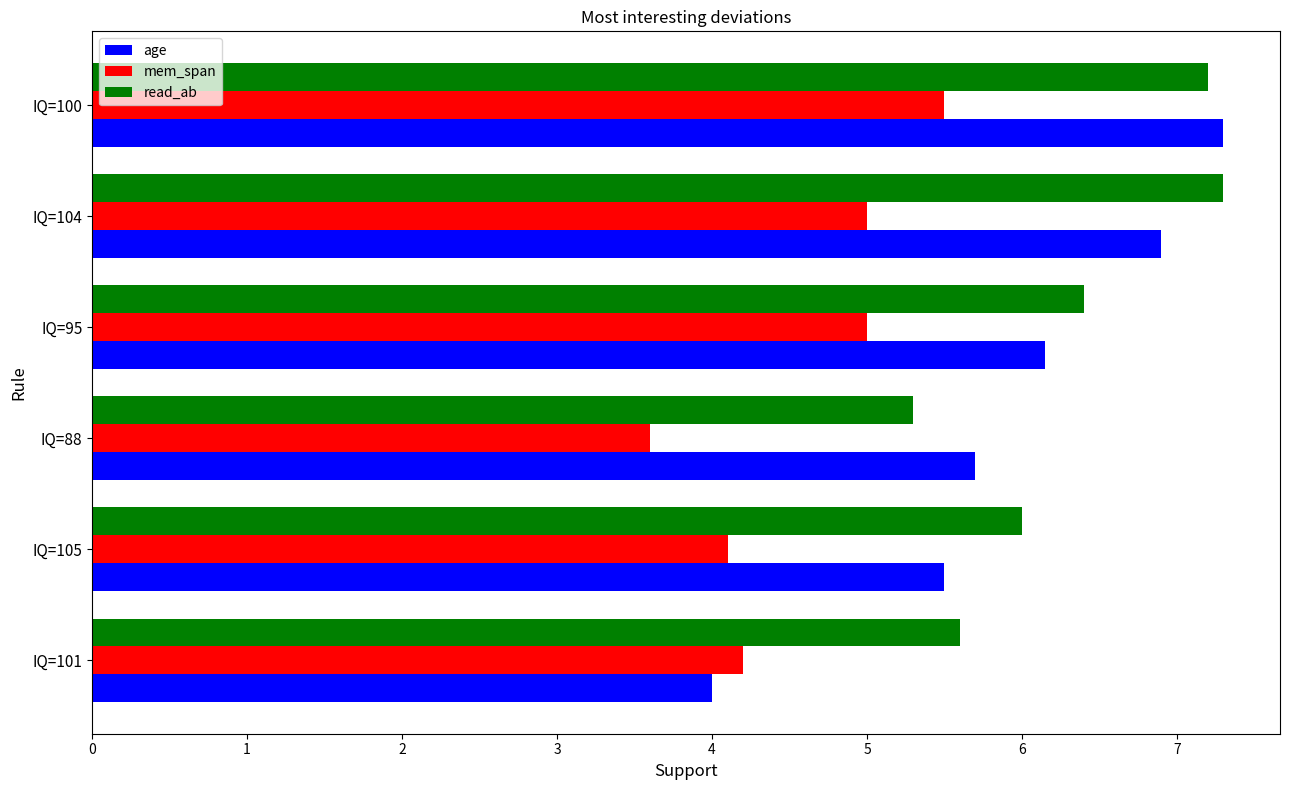

Which series has the largest range (max minus min)?

age